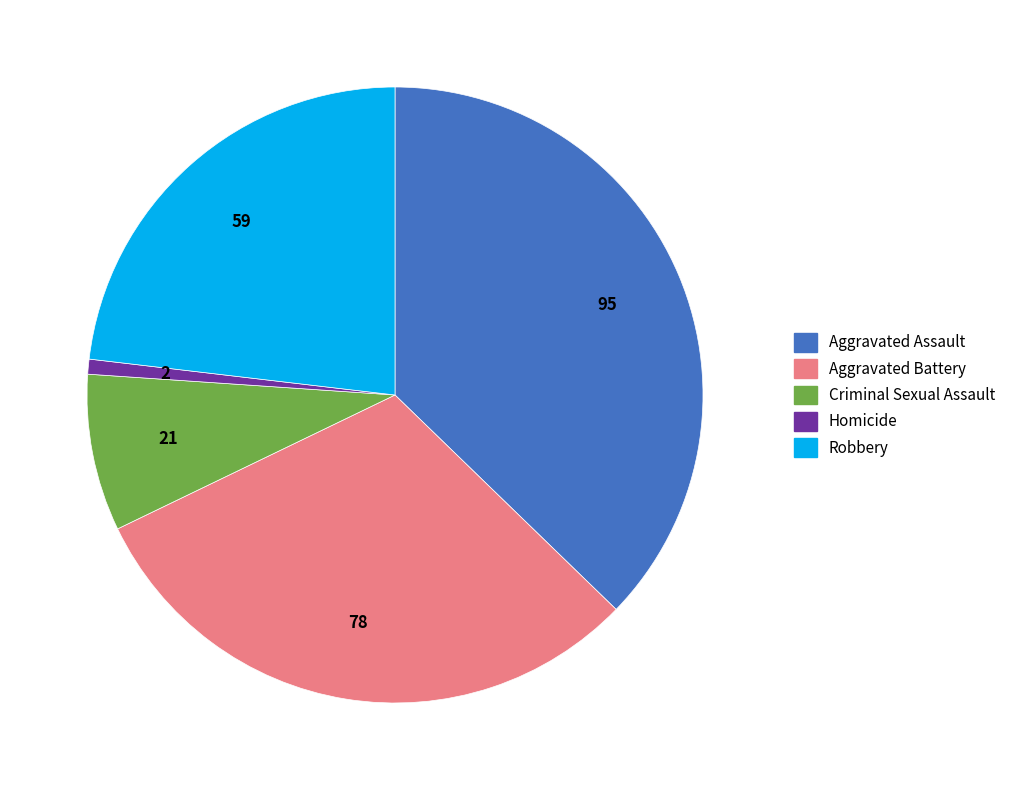

Rank the categories by value from lowest to highest.

Homicide, Criminal Sexual Assault, Robbery, Aggravated Battery, Aggravated Assault